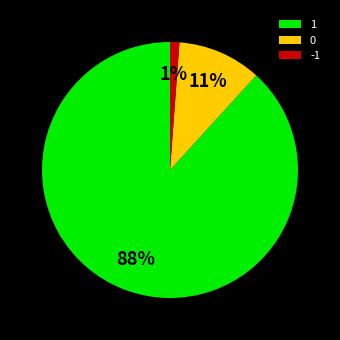

To the nearest percent, what is the difference between the largest and smallest slice percentages?

87%